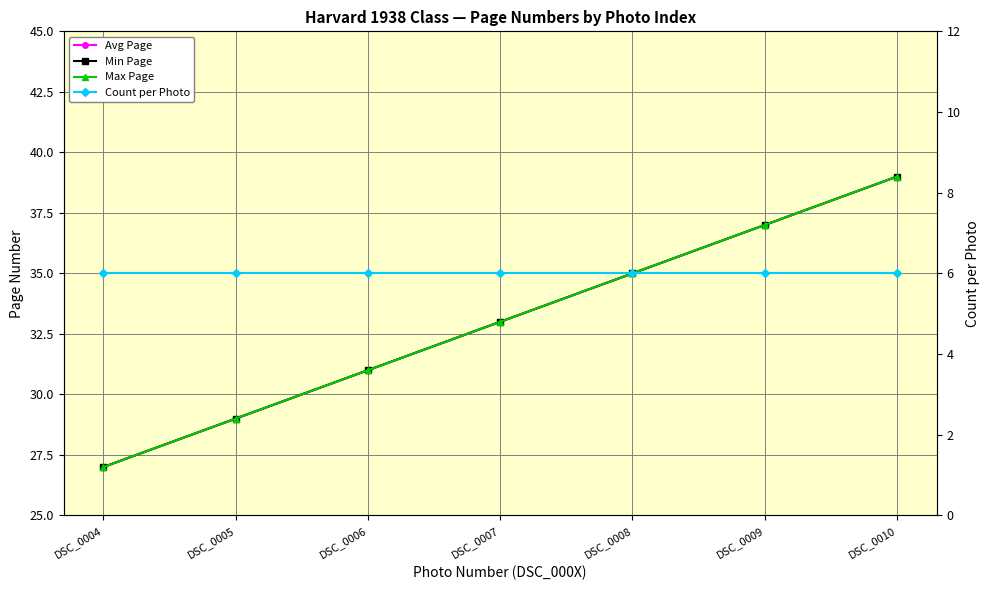

How many Avg Page values are between 29 and 37?

5